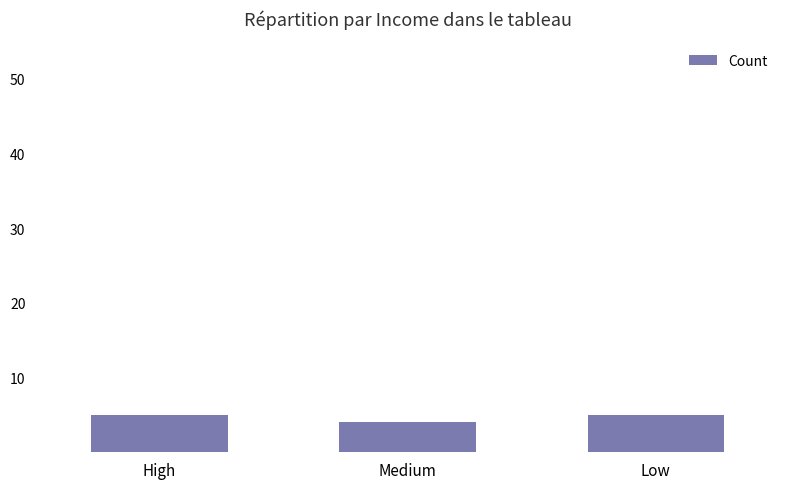

What is the maximum value shown in the chart?

5